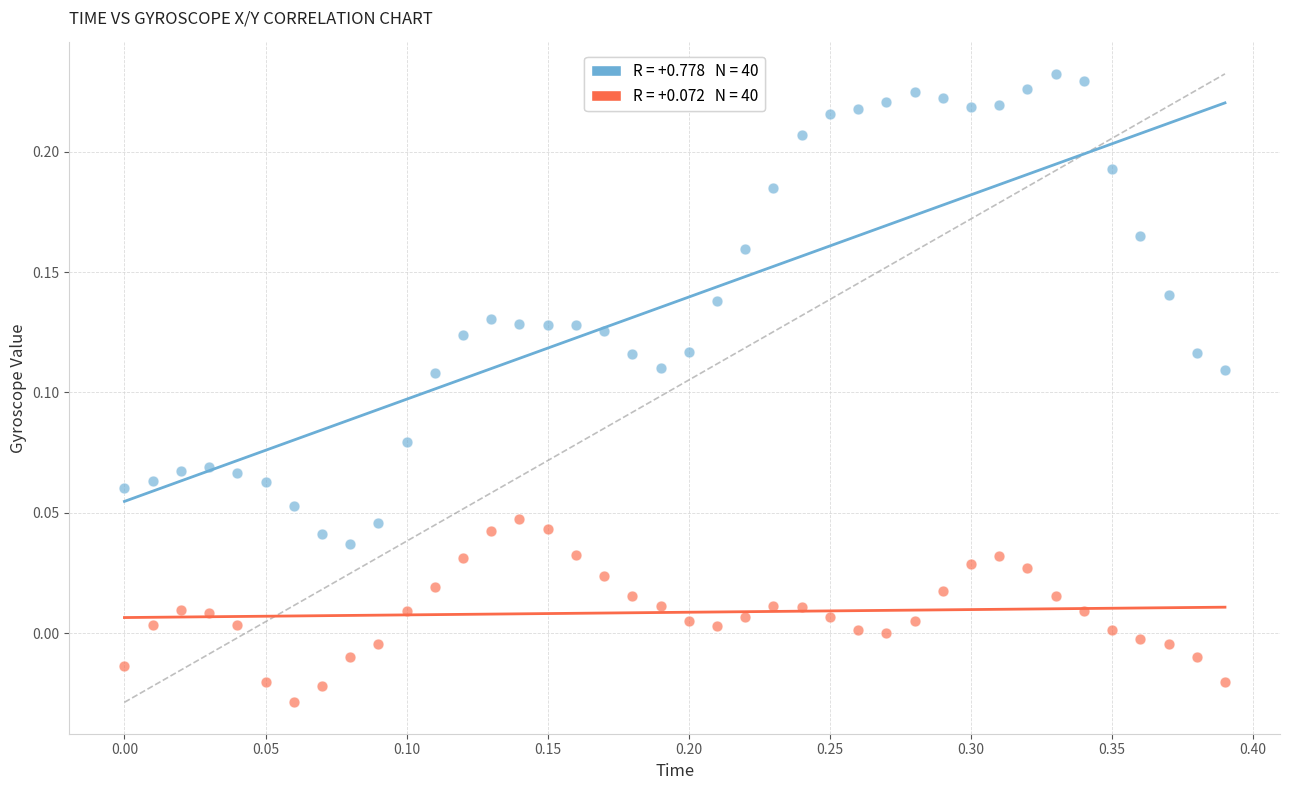

Across all data points, what is the range of X values (max minus min)?

0.4